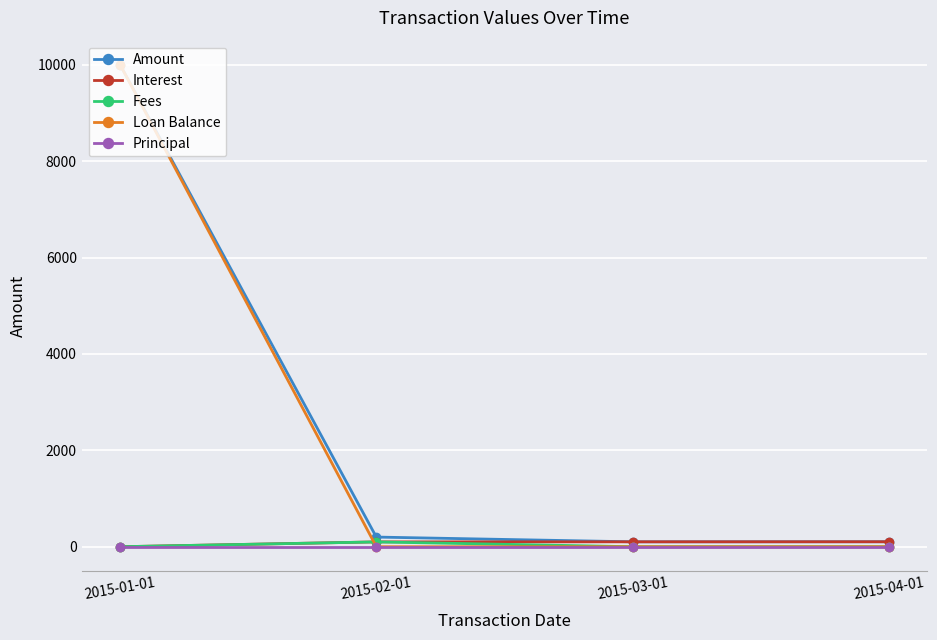

Count the number of categories in the chart.

4